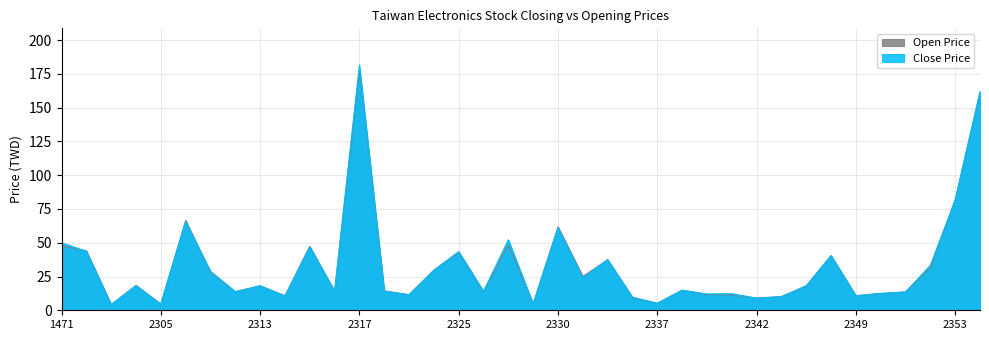

At which category does Close Price reach its first local valley?

2302